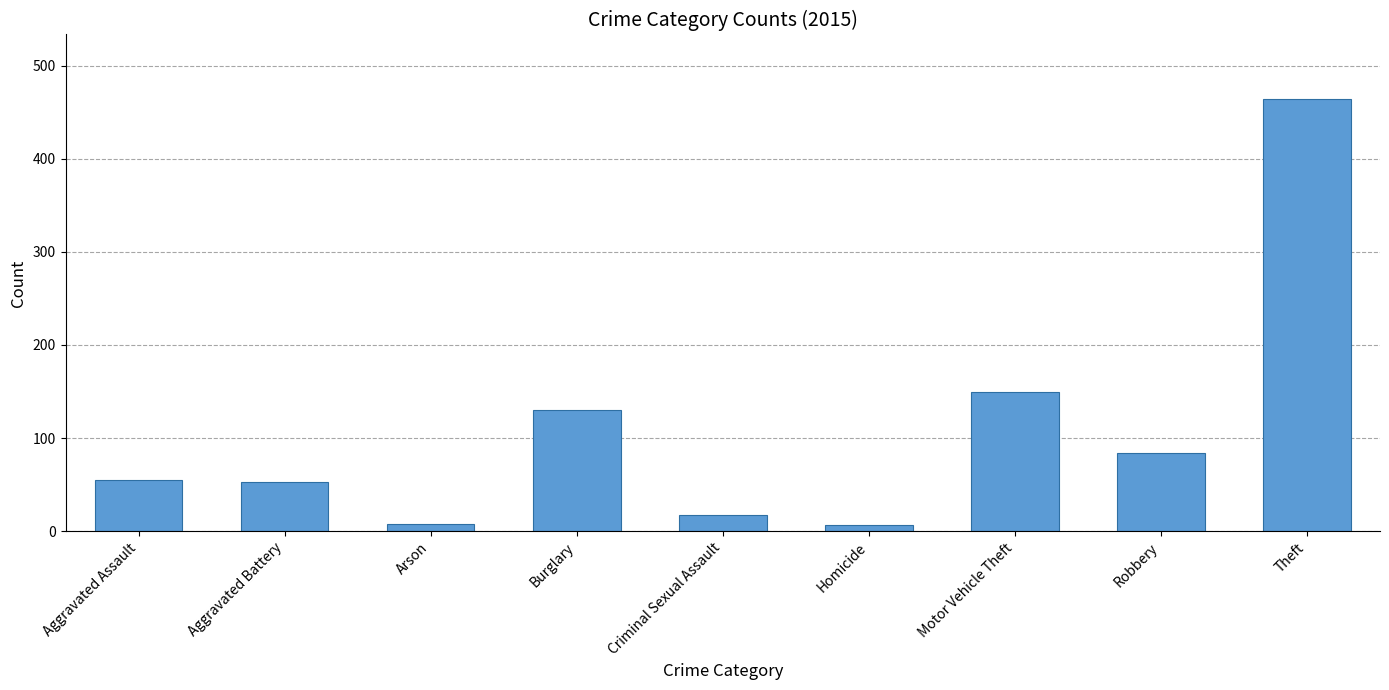

Count the number of categories in the chart.

9